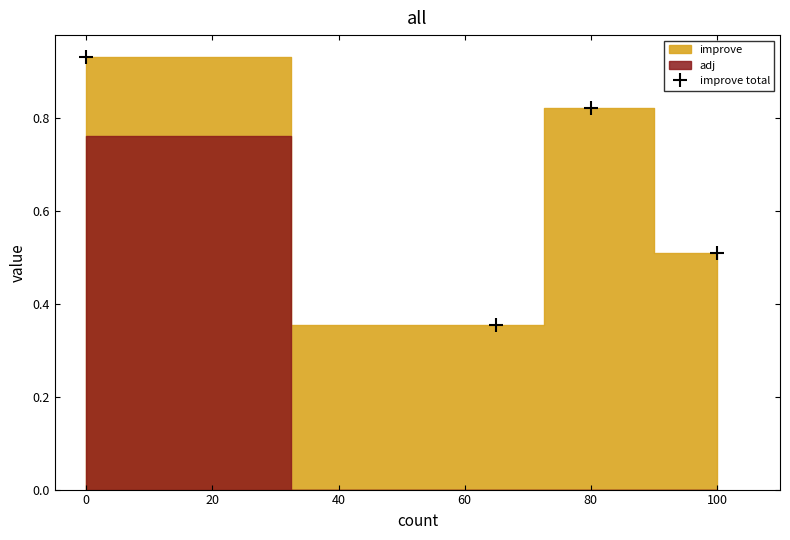

Where is the first local maximum for improve total?

80